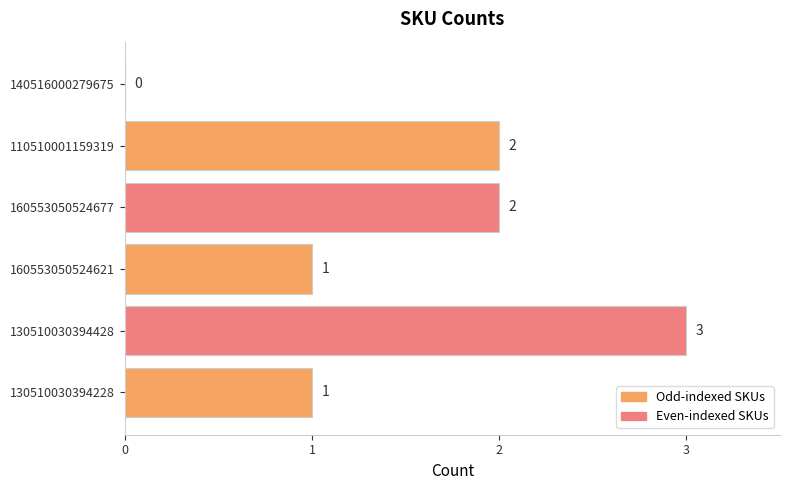

Which has a higher value, 130510030394228 or 130510030394428?

130510030394428